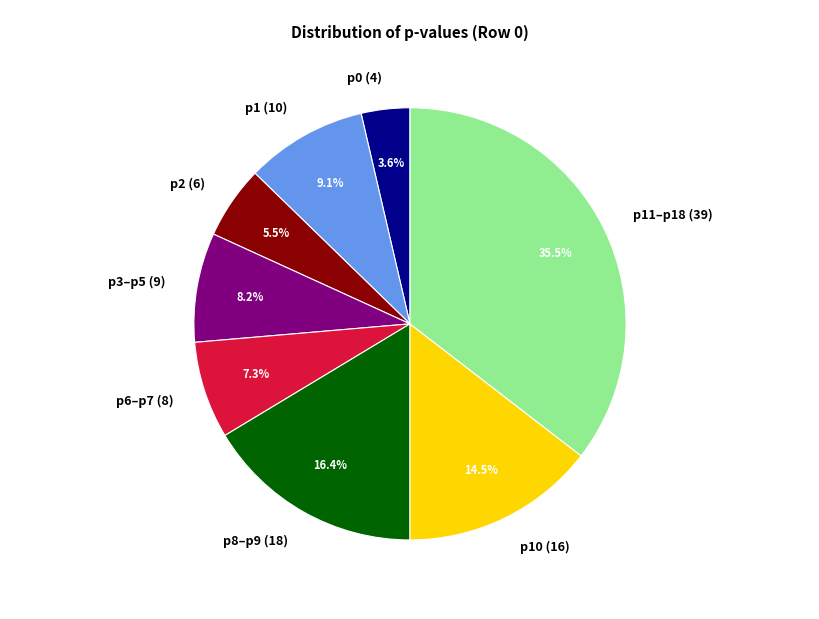

Between p0 (4) and p10 (16), which is larger?

p10 (16)